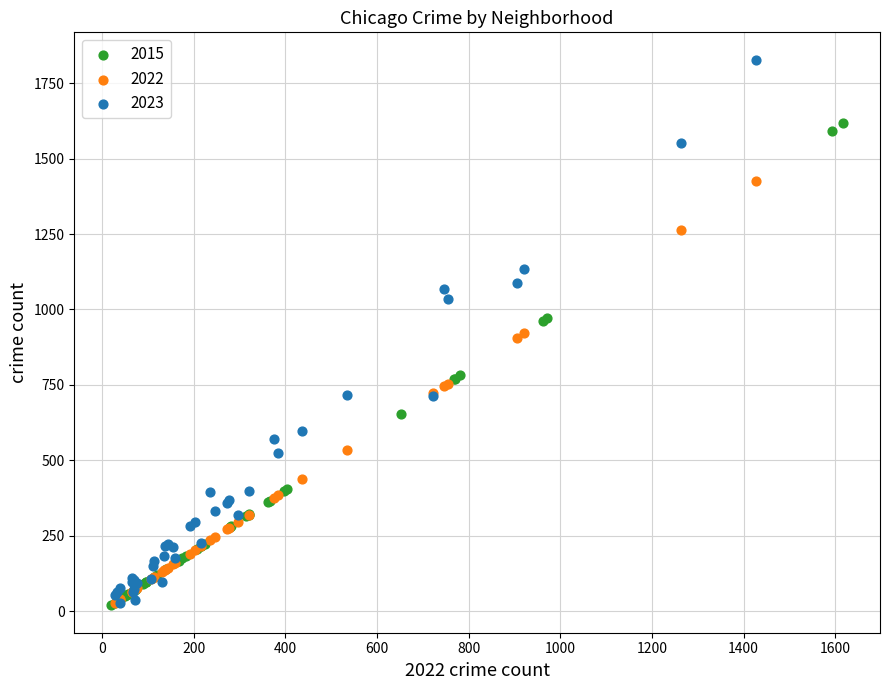

Which series reaches the maximum Y coordinate?

2023